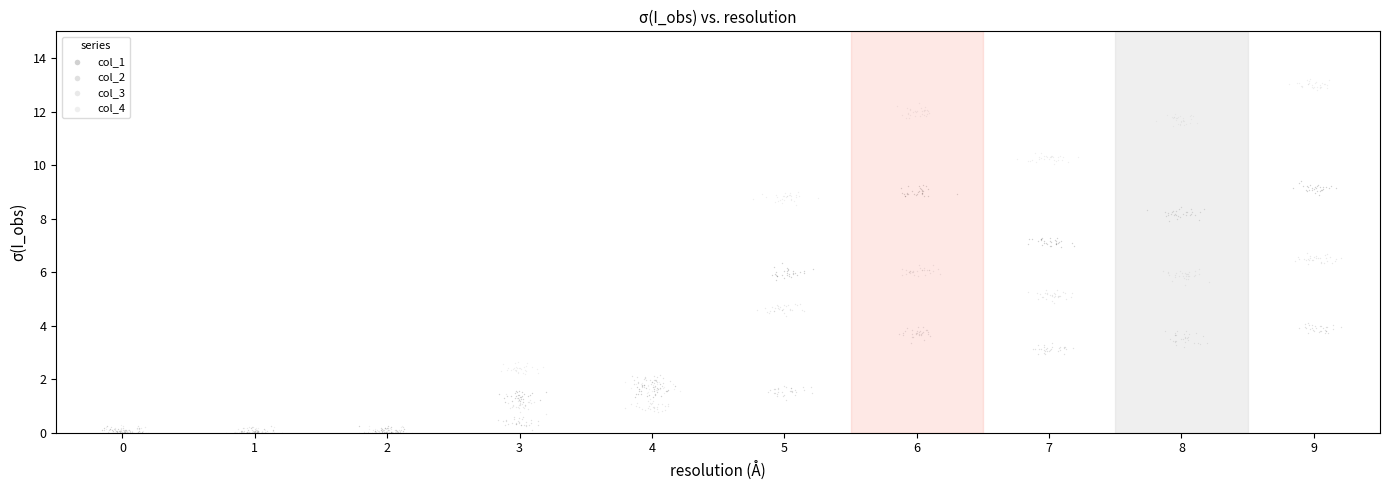

Which series contains the highest Y value?

col_4